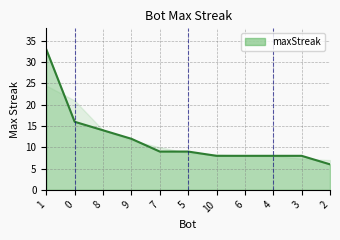

What position from the right is 1?

11